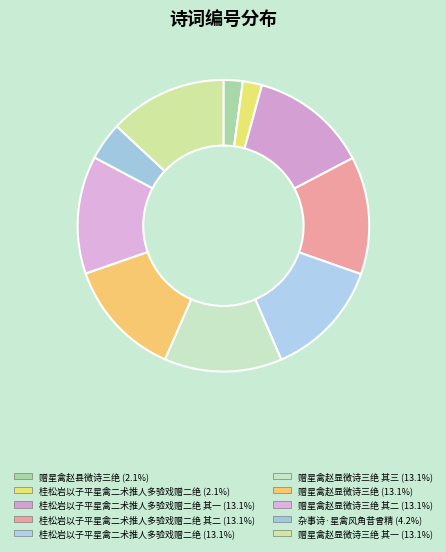

Rank the categories by value from lowest to highest.

桂松岩以子平星禽二术推人多验戏赠二绝, 赠星禽赵县微诗三绝, 杂事诗·星禽风角昔曾精, 桂松岩以子平星禽二术推人多验戏赠二绝 其二, 赠星禽赵显微诗三绝 其一, 赠星禽赵显微诗三绝 其二, 桂松岩以子平星禽二术推人多验戏赠二绝 其一, 赠星禽赵显微诗三绝 其三, 桂松岩以子平星禽二术推人多验戏赠二绝, 赠星禽赵显微诗三绝